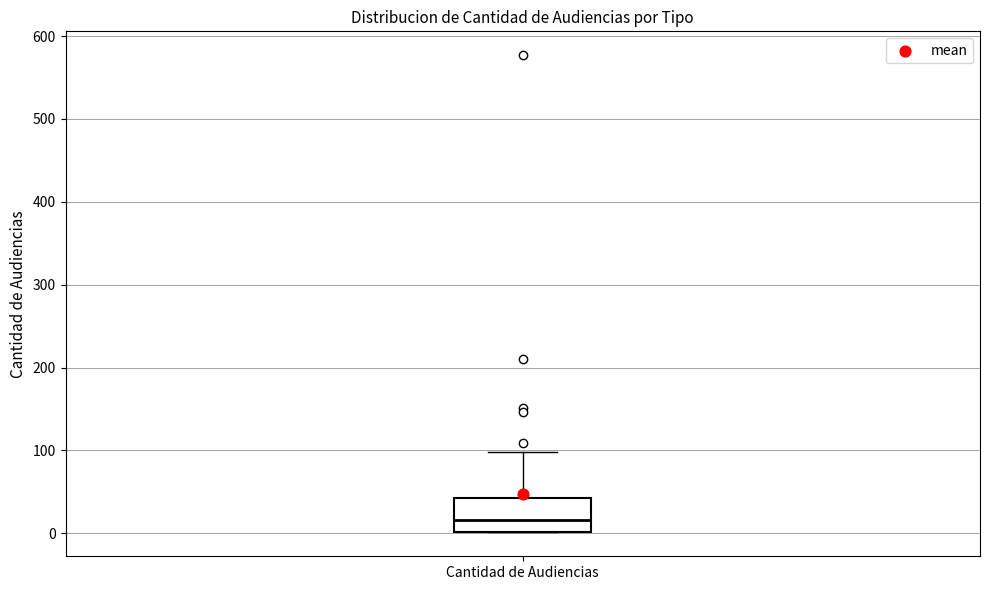

Transcribe this box plot: give where the median line is, the range the box spans, and where the two whiskers end, as read against the y-axis. The values are not printed on the chart, so give them approximately, as read against the axis.

median 20, box 0 to 40, whiskers 0 to 100